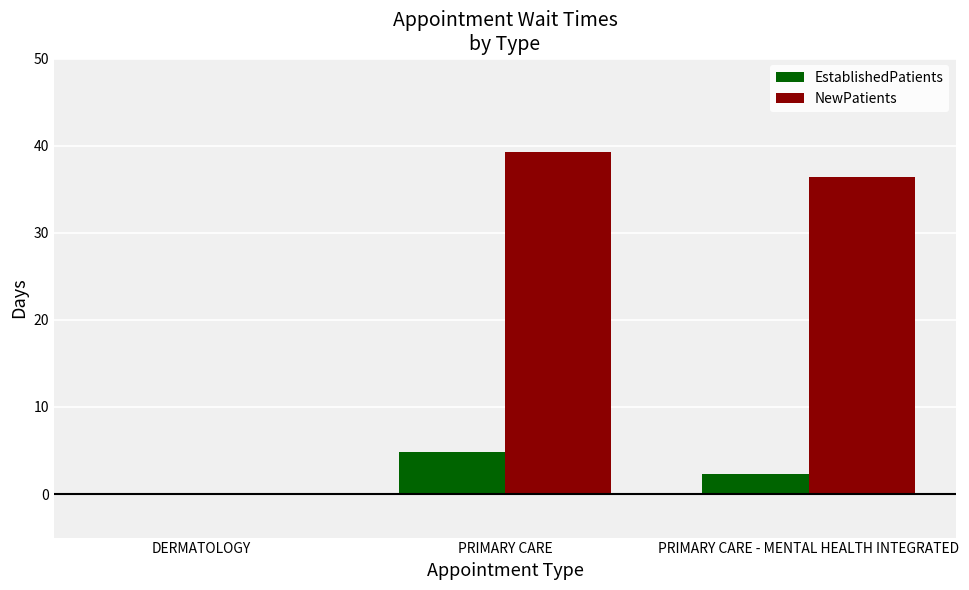

At which category is the sum across all series the highest?

PRIMARY CARE